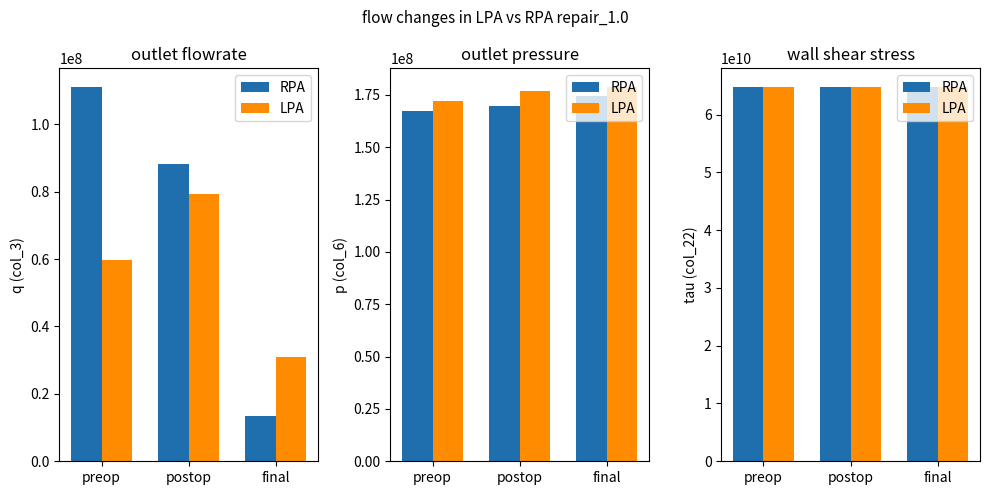

What is the lowest value of the LPA series?

64722795176